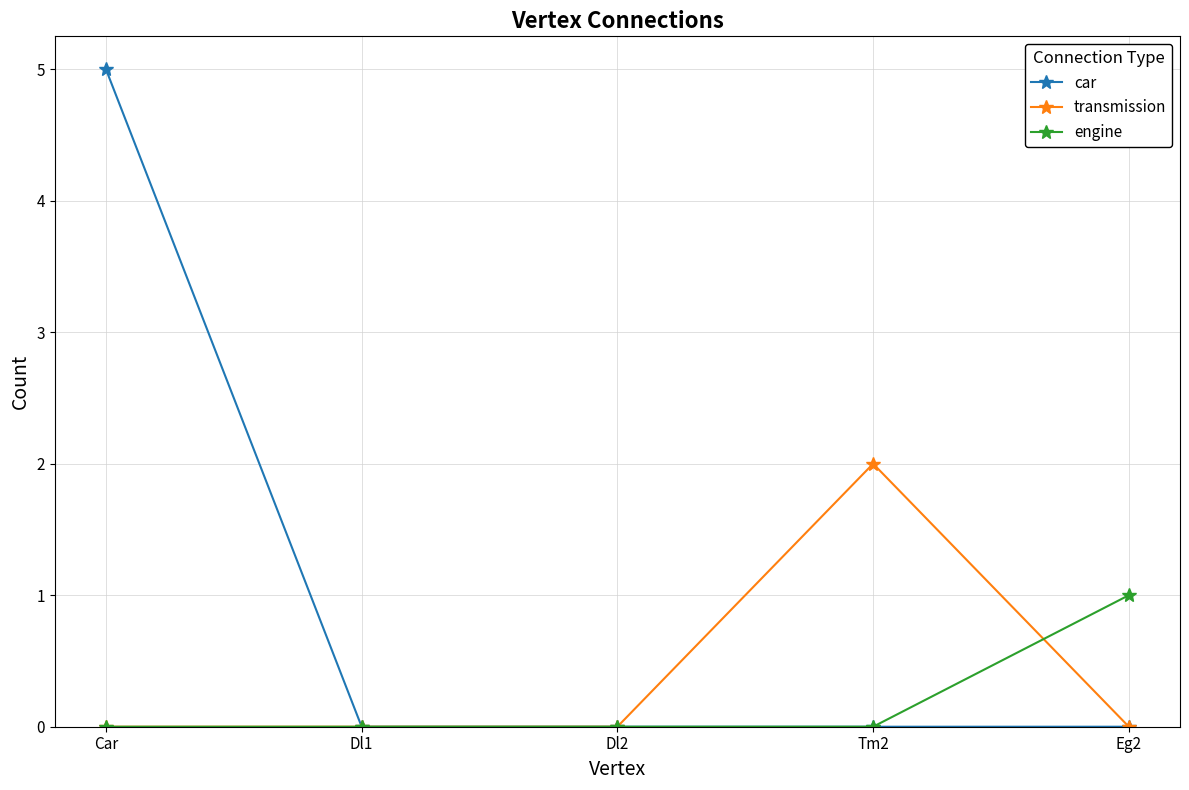

What is the value of the engine point at the 5th from the left?

1